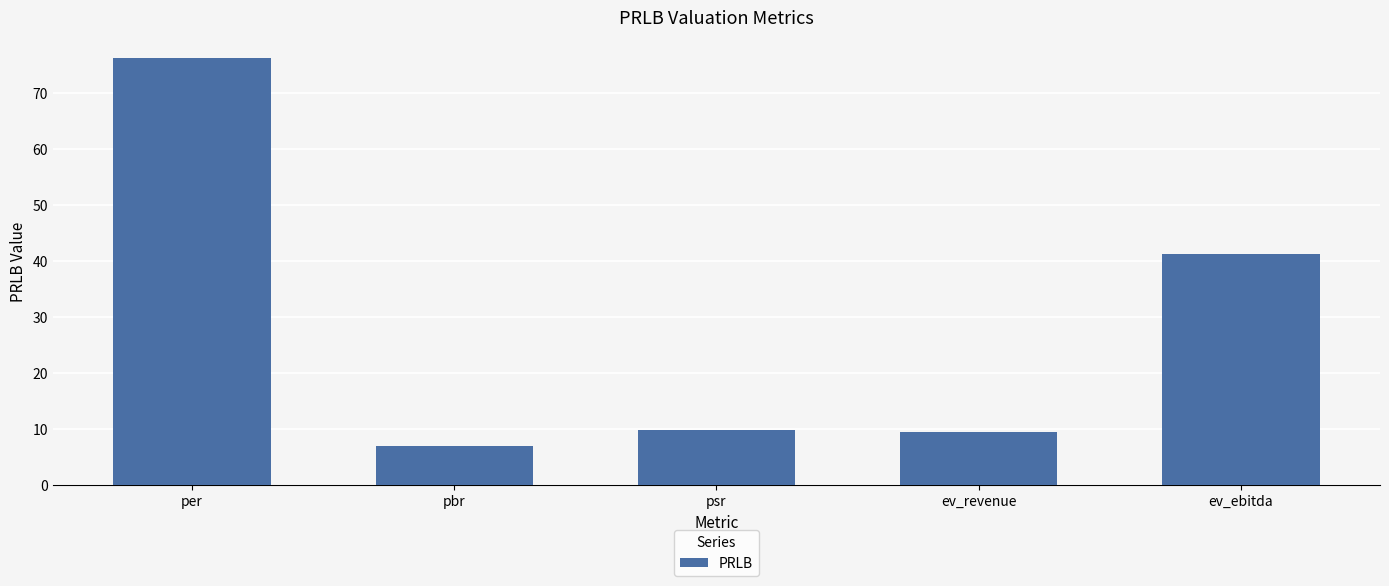

Are the bars grouped side by side (vs. stacked)?

No